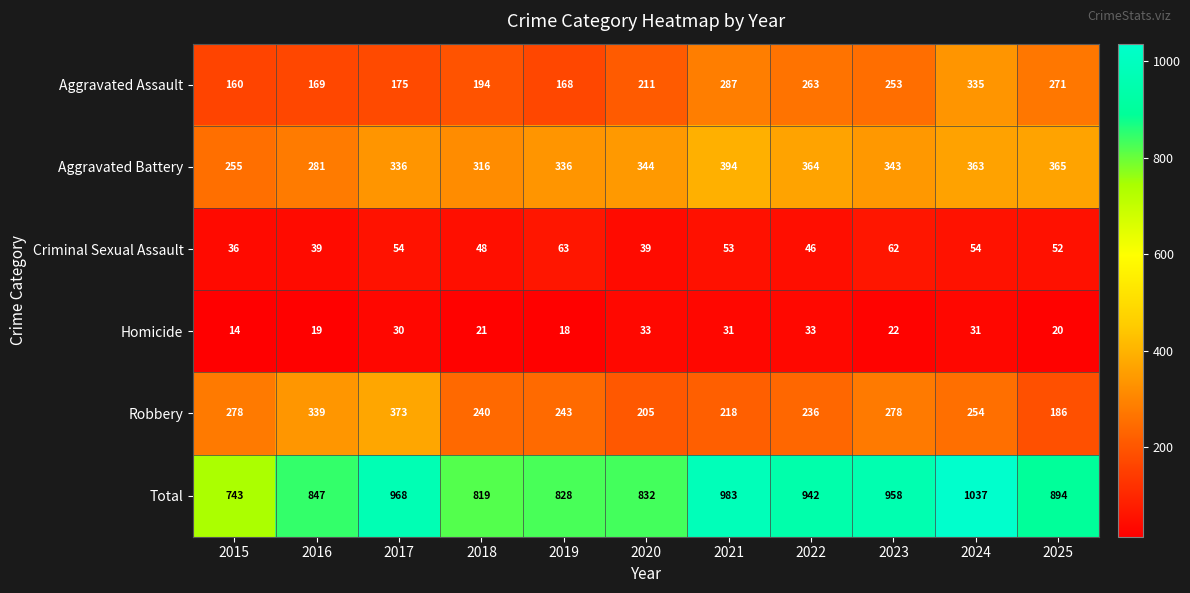

Where does the Robbery series first go above 243?

2015